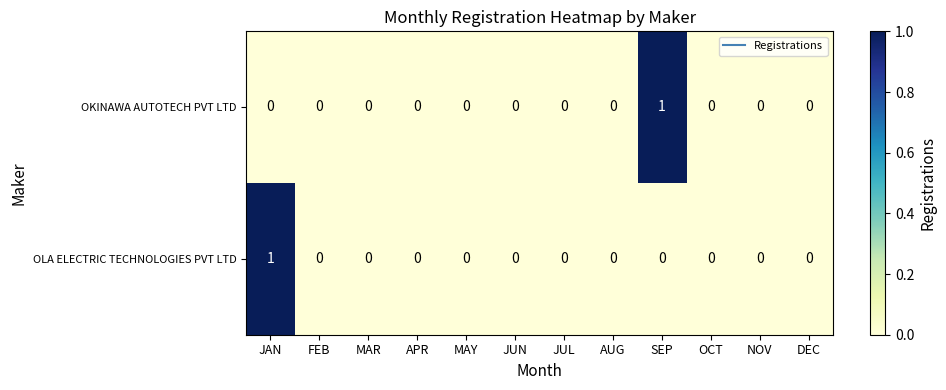

At which label does OKINAWA AUTOTECH PVT LTD reach its peak?

SEP